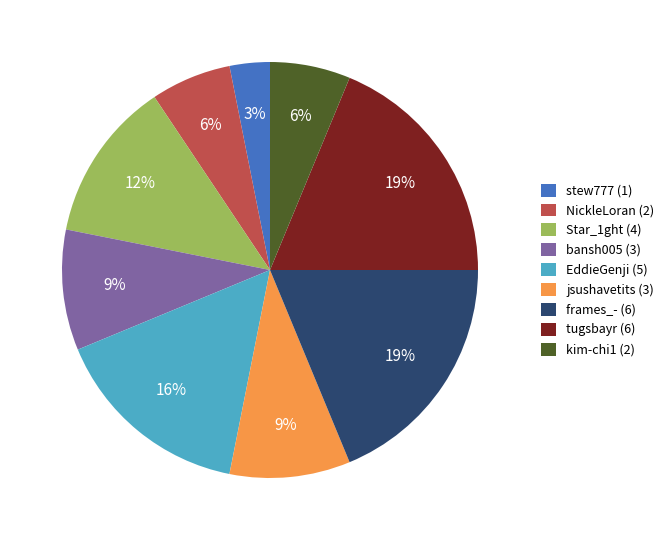

Combined, do tugsbayr and NickleLoran account for over 50%?

No